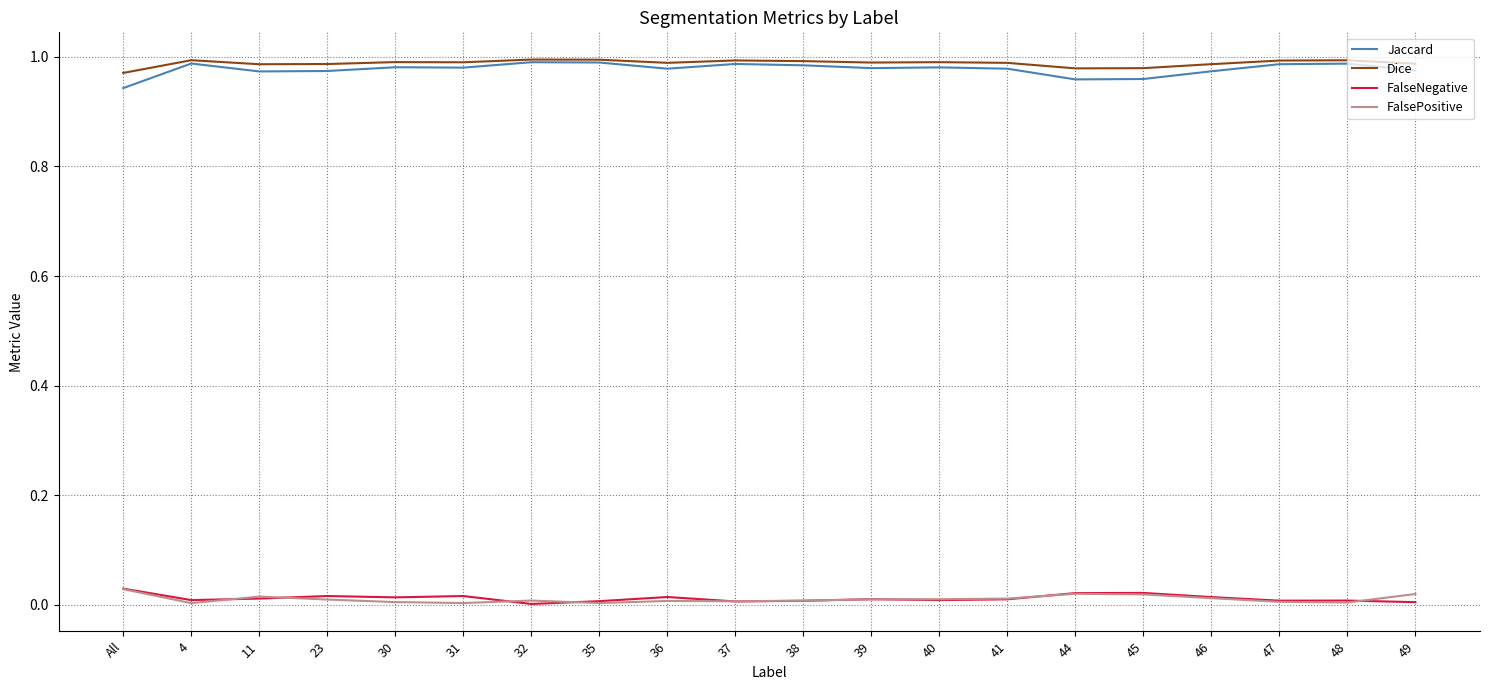

True or false: Dice has a value of 1.0 at 37.

True